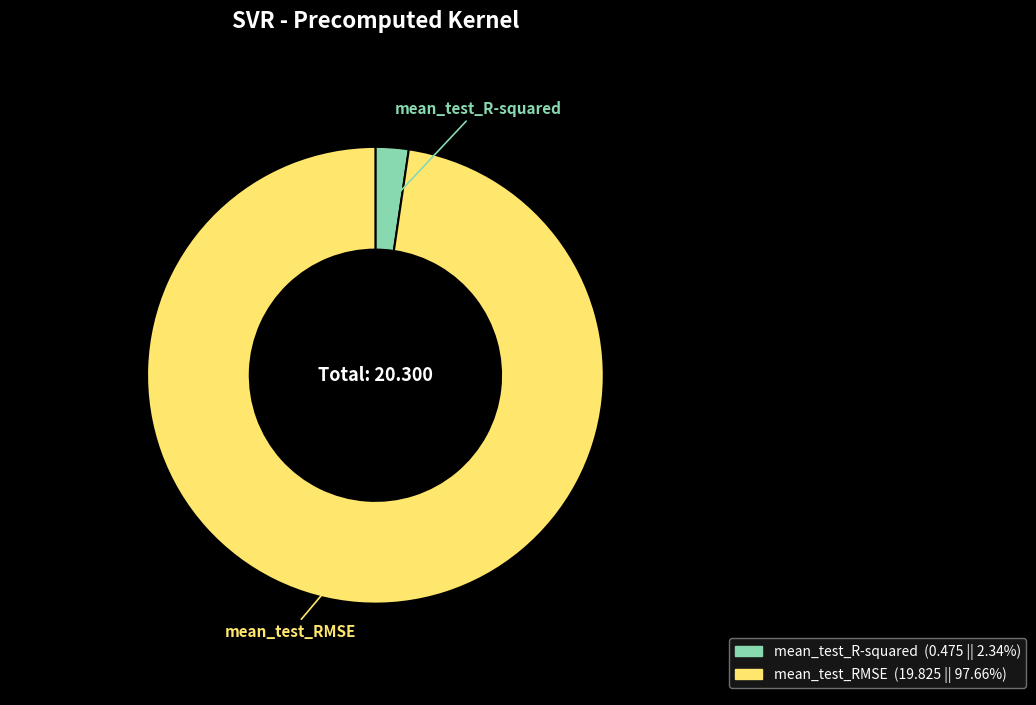

Between mean_test_RMSE and mean_test_R-squared, which is larger?

mean_test_RMSE